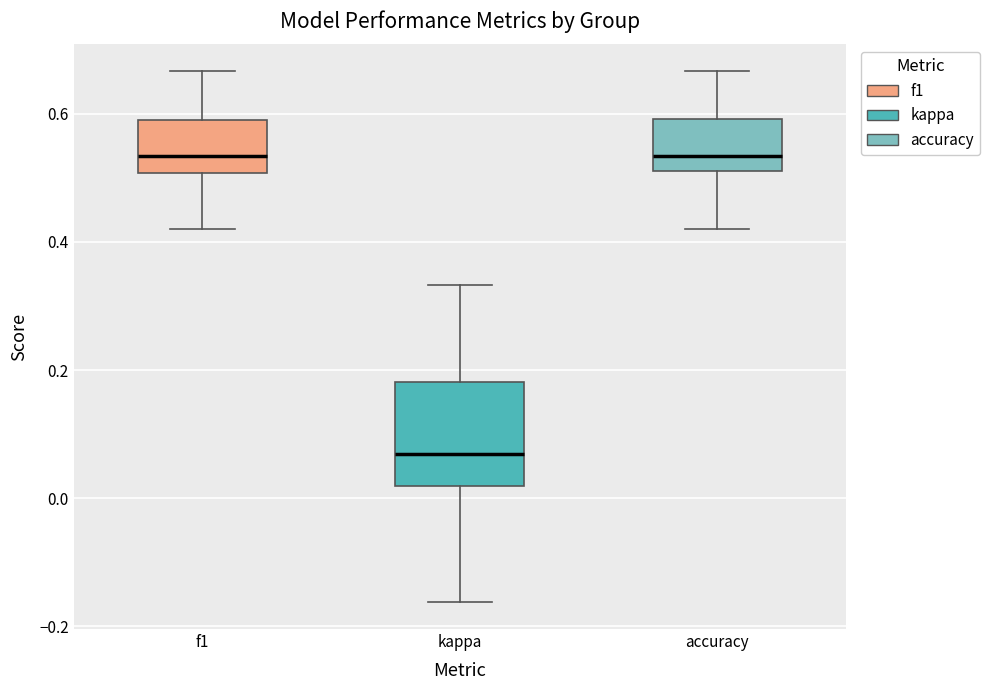

Which box has the lowest median line?

kappa